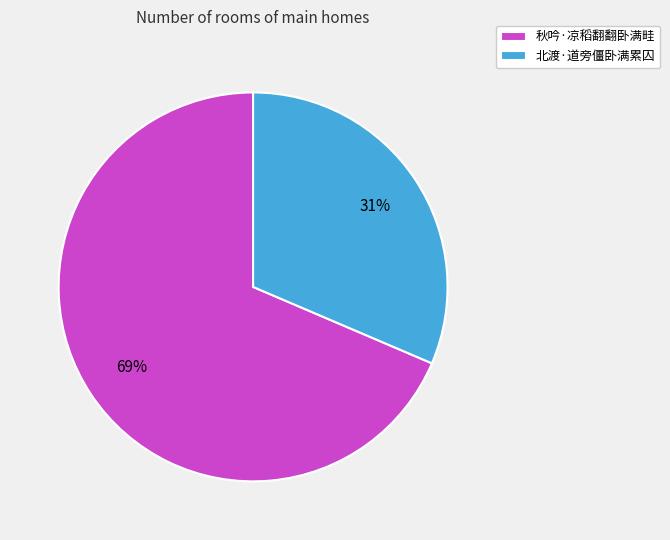

To the nearest percent, what percentage of the pie is 秋吟·凉稻翻翻卧满畦?

69%